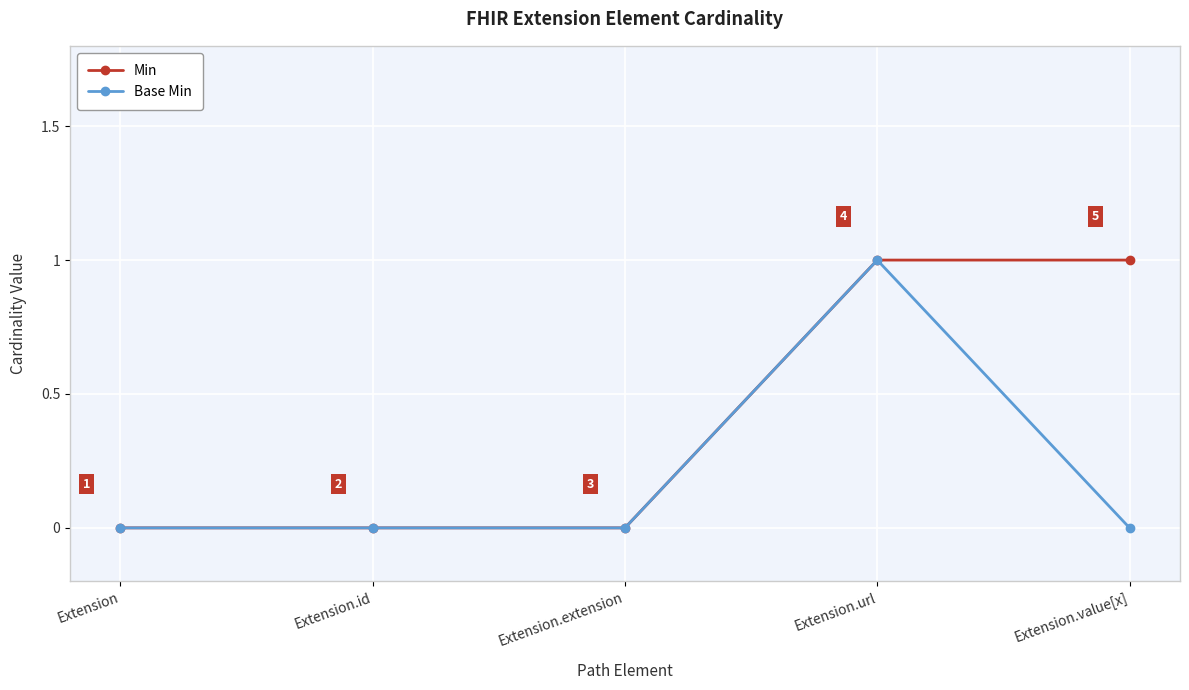

Rank the series by their average value, from lowest to highest.

Base Min, Min